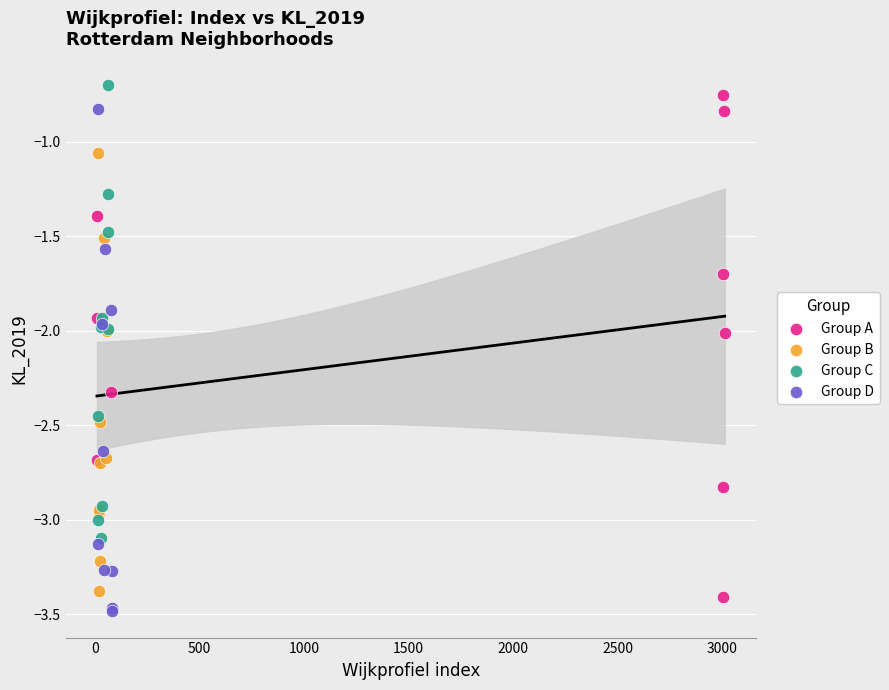

What are all the series names shown in the legend?

Group A, Group B, Group C, Group D